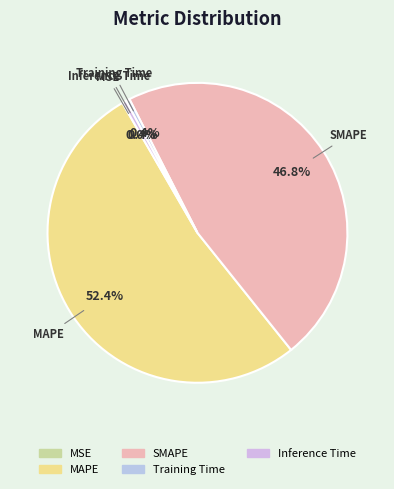

Is SMAPE the majority of the pie?

No